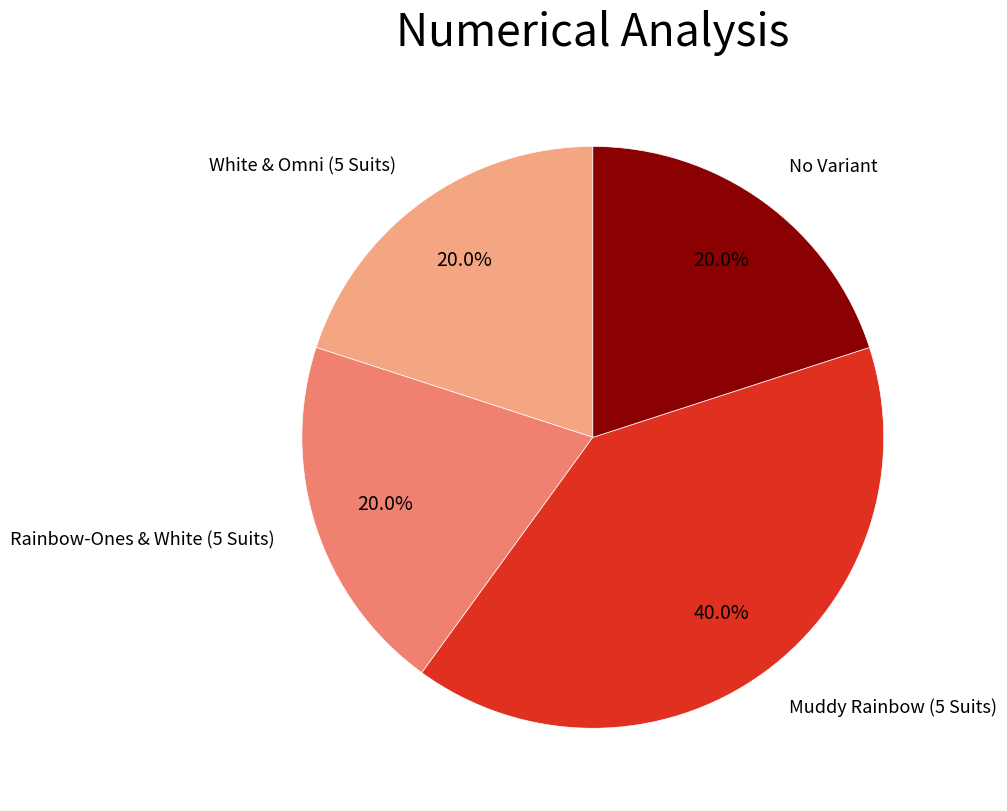

Count the number of slices in the pie.

4